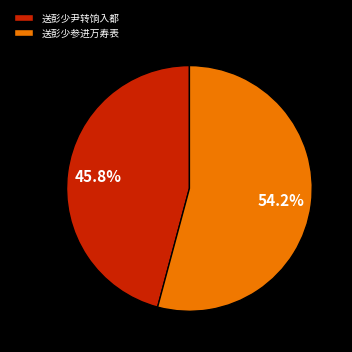

Is there a majority slice in this chart?

Yes